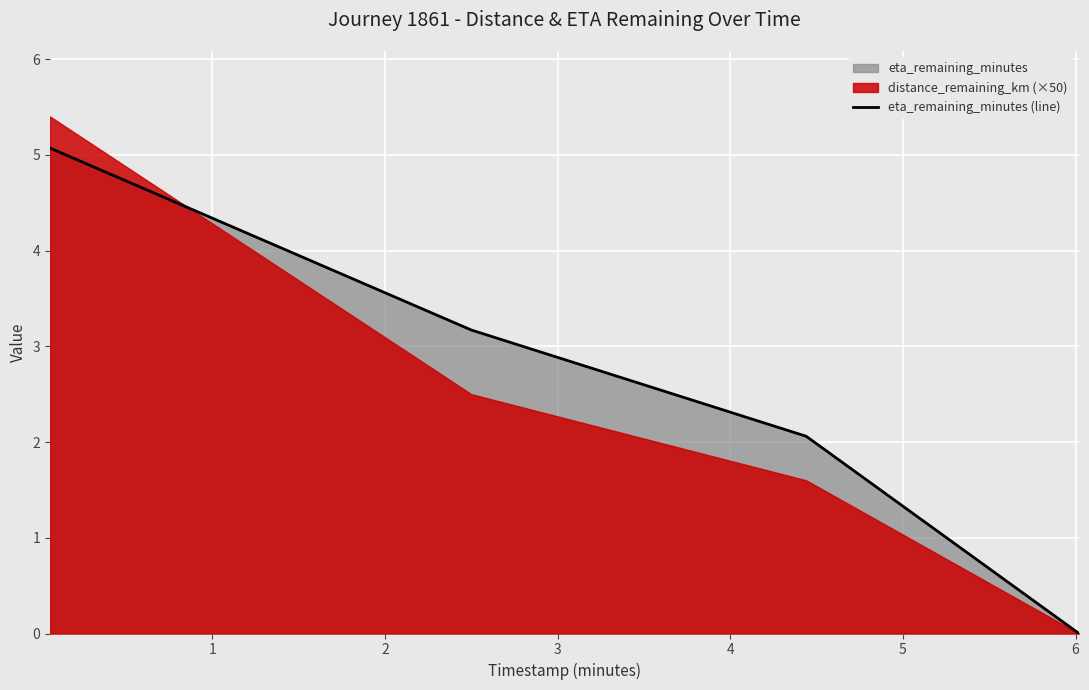

What is the value of the 3rd point from the left?

2.1